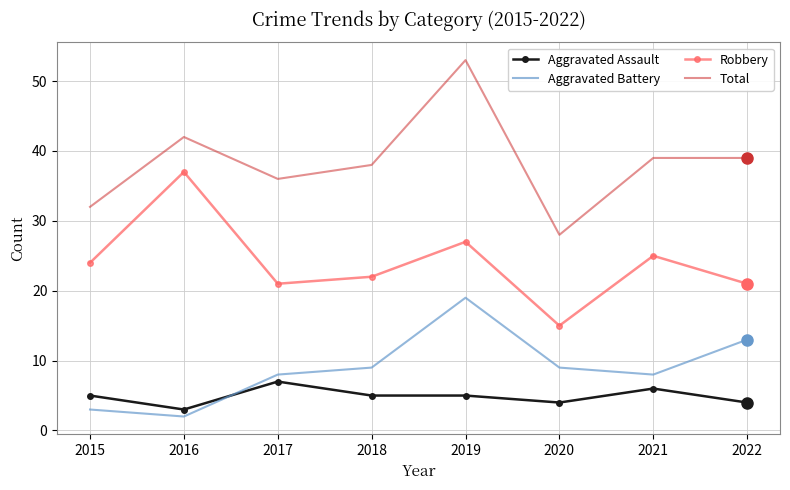

Rank the series at 2022 from lowest to highest value.

Aggravated Assault, Aggravated Battery, Robbery, Total